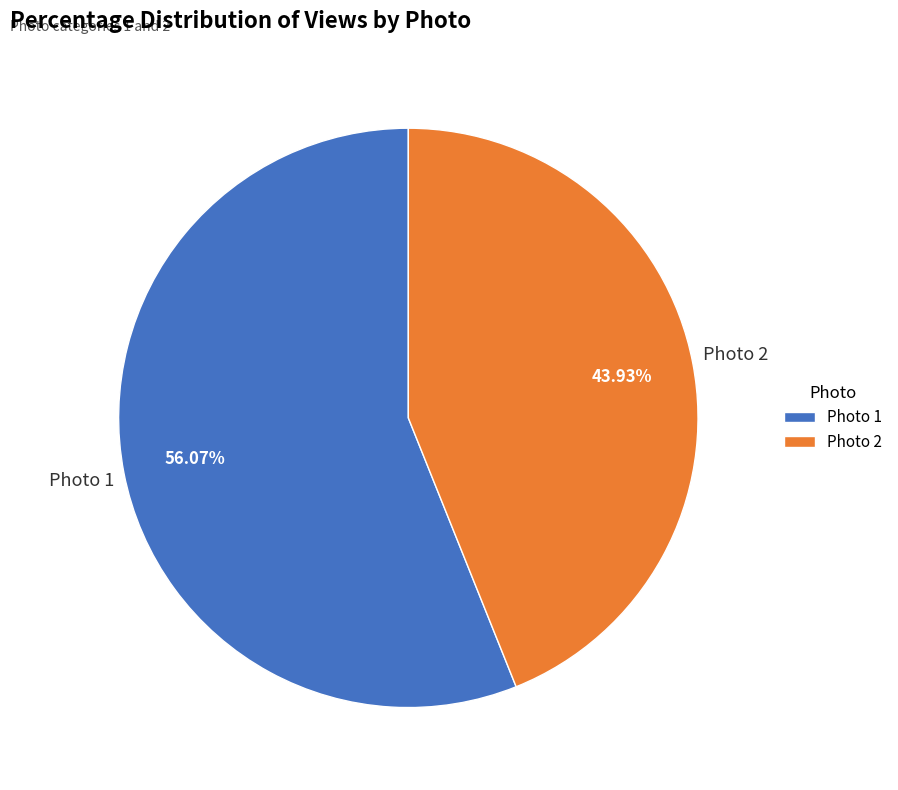

Which slice is the smallest?

Photo 2